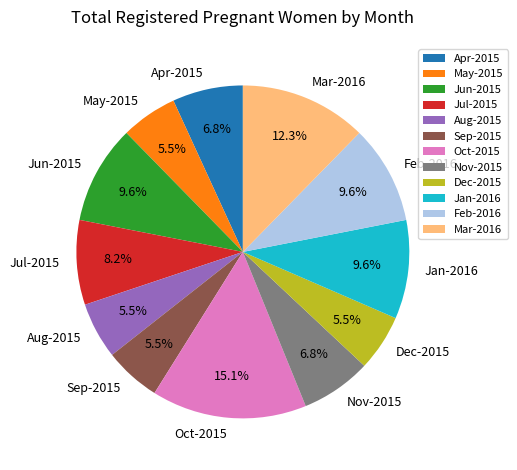

To the nearest percent, what is the combined percentage of Nov-2015 and Oct-2015?

22%